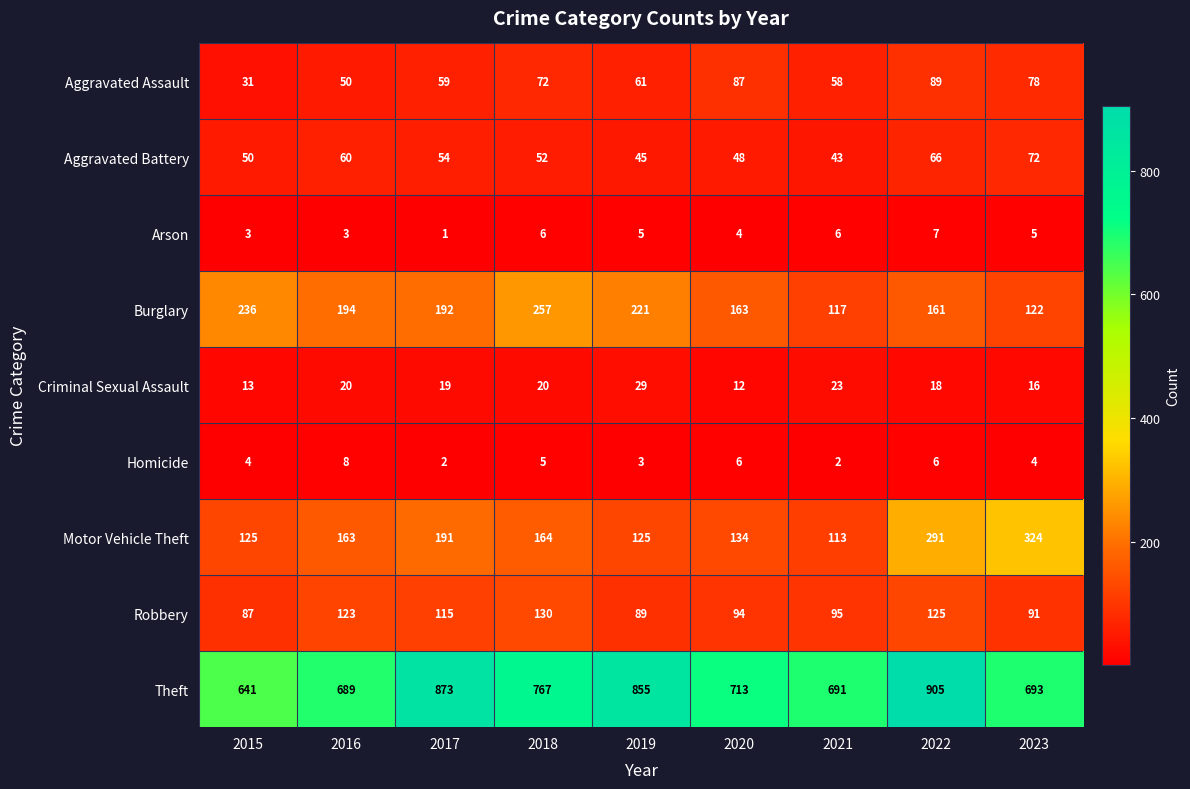

What is the sum of the Homicide values at 2020 and 2015?

10